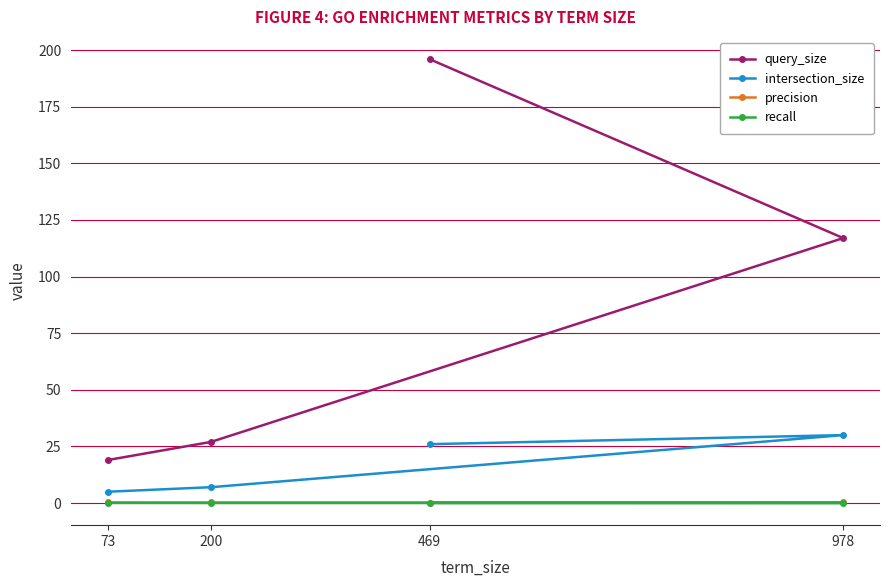

What is the value of the precision point at the 1st from the left?

0.3